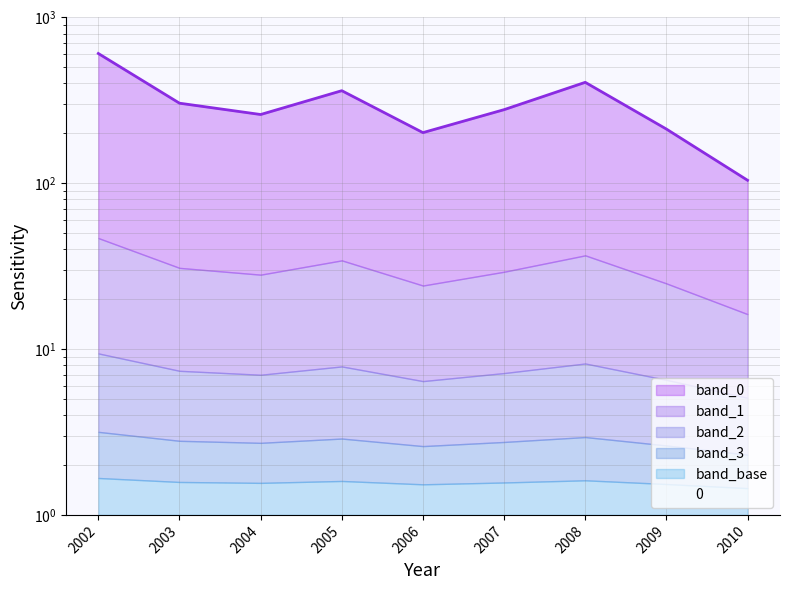

What is the change in value from 2007 to 2009?

-65.6